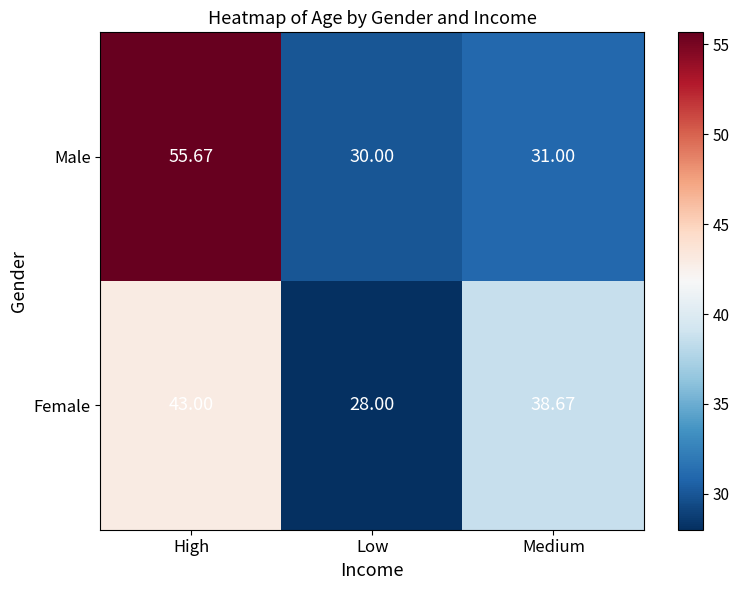

How many distinct data groups are displayed?

2